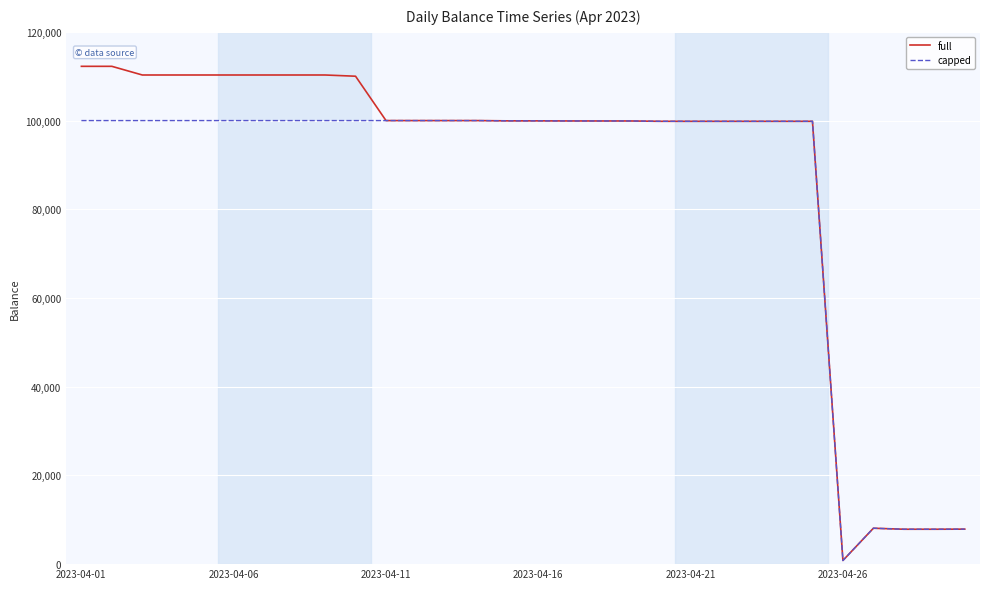

What is the maximum value shown in the chart?

112230.1